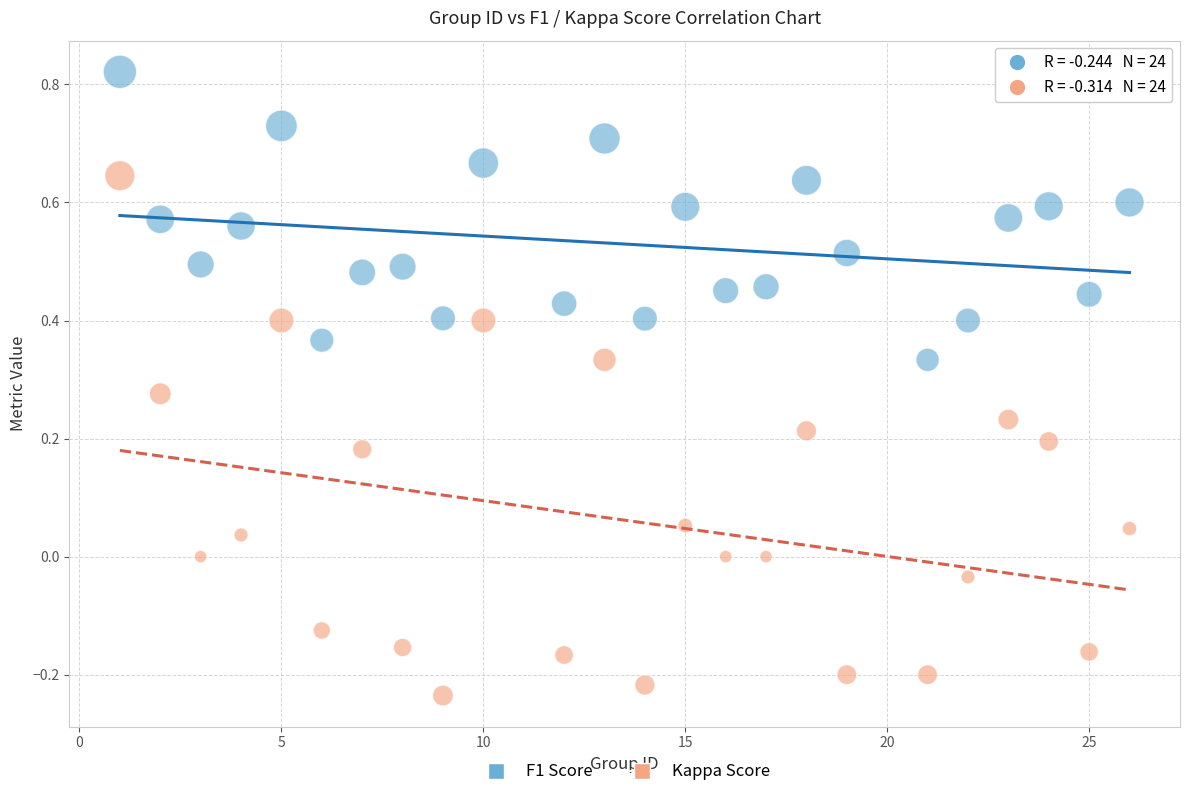

Across all data points, what is the range of Y values (max minus min)?

1.1